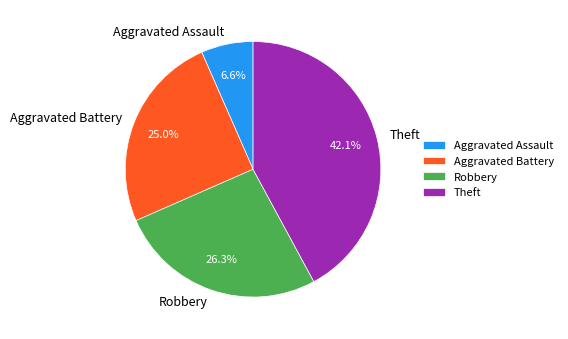

What is the total percentage of Robbery and Theft?

68.4%